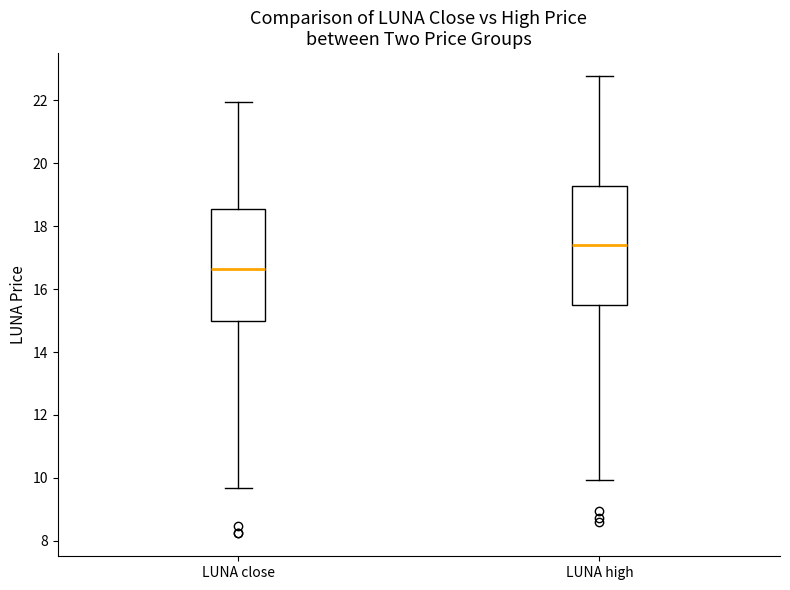

Reading left to right, read every box against the y-axis: the position of its median line, the range the box covers, and the ends of its whiskers. The values are not printed on the chart, so give them approximately, as read against the axis.

LUNA close: median 16.6, box 15.0 to 18.6, whiskers 9.6 to 22.0
LUNA high: median 17.4, box 15.4 to 19.2, whiskers 10.0 to 22.8